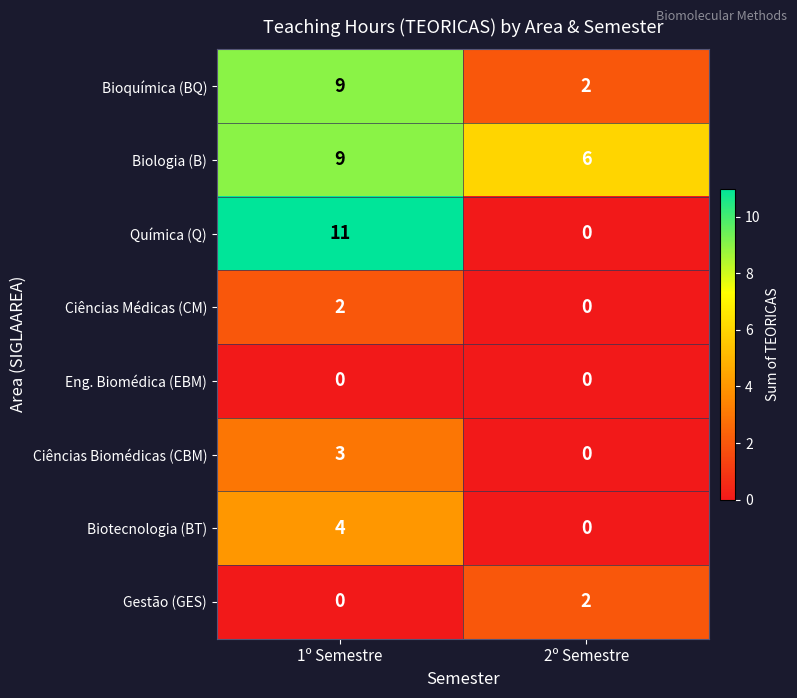

Which series has the largest range (max minus min)?

Química (Q)